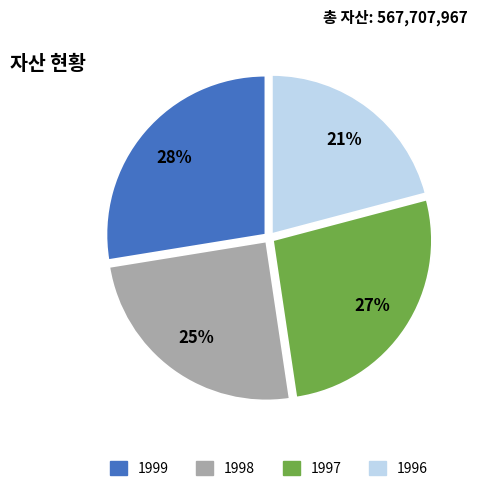

Which slice is the smallest?

1996